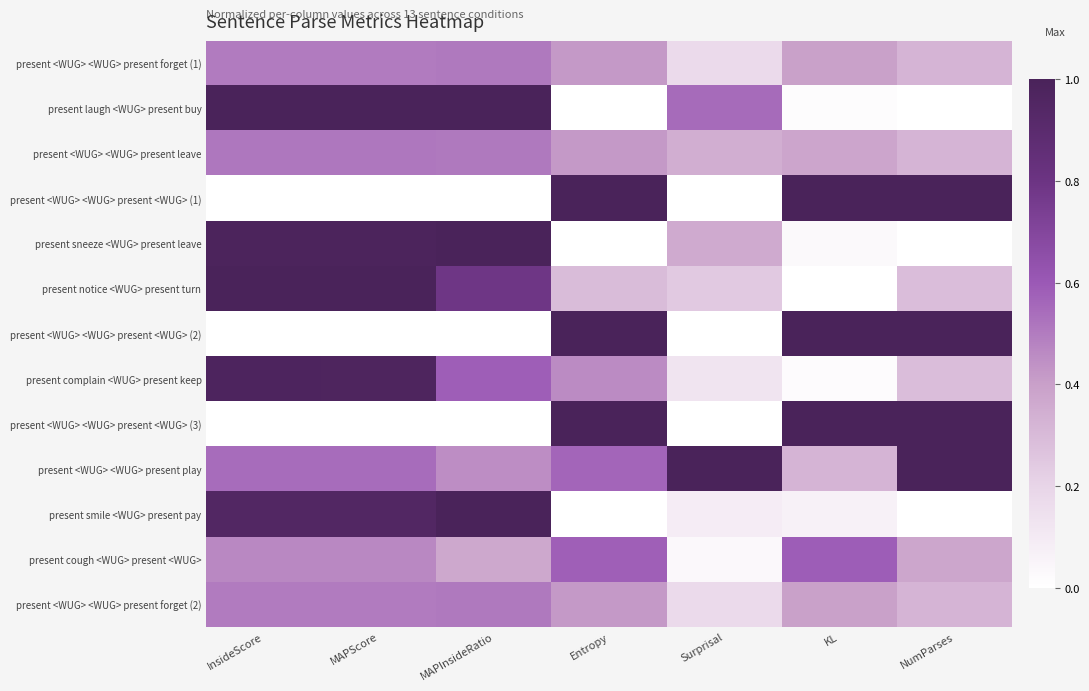

Between KL and Entropy, which is larger?

Entropy